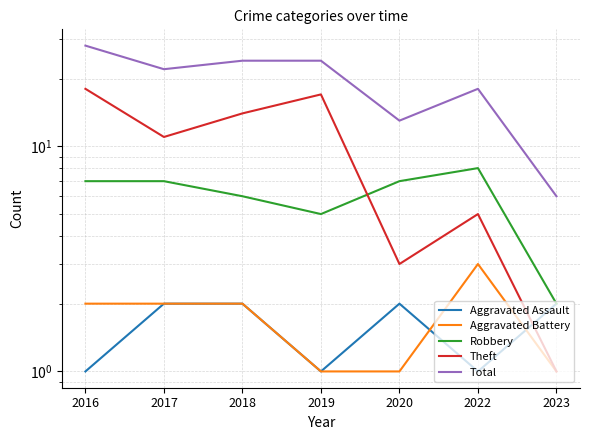

What are all the series names shown in the legend?

Aggravated Assault, Aggravated Battery, Robbery, Theft, Total